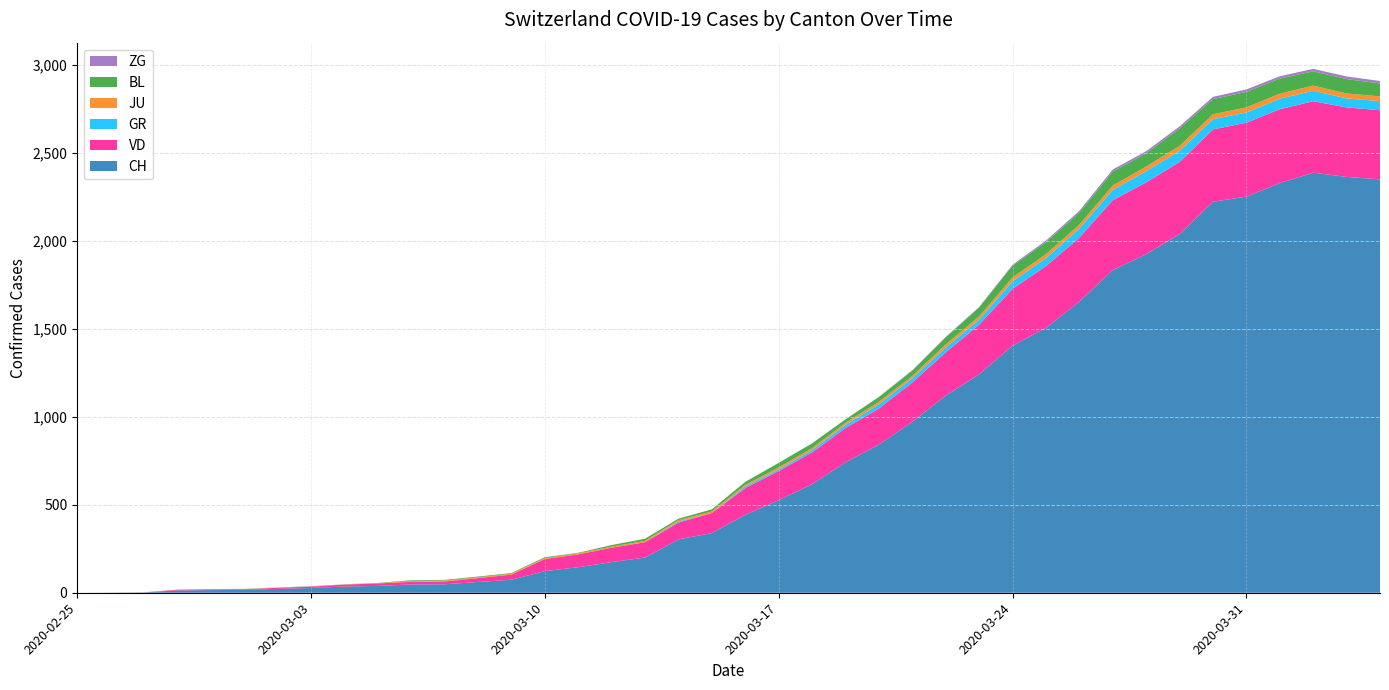

Reading left to right, what are all the values shown in this chart?

CH: 2020-02-25=0	2020-02-26=1	2020-02-27=2	2020-02-28=13	2020-02-29=15	2020-03-01=16	2020-03-02=22	2020-03-03=27	2020-03-04=35	2020-03-05=39	2020-03-06=47	2020-03-07=48	2020-03-08=61	2020-03-09=74	2020-03-10=123	2020-03-11=145	2020-03-12=174	2020-03-13=200	2020-03-14=303	2020-03-15=339	2020-03-16=443	2020-03-17=526	2020-03-18=617	2020-03-19=741	2020-03-20=842	2020-03-21=971	2020-03-22=1120	2020-03-23=1241	2020-03-24=1404	2020-03-25=1505	2020-03-26=1654	2020-03-27=1834	2020-03-28=1924	2020-03-29=2038	2020-03-30=2222	2020-03-31=2251	2020-04-01=2328	2020-04-02=2387	2020-04-03=2363	2020-04-04=2349
VD: 2020-02-25=0	2020-02-26=0	2020-02-27=0	2020-02-28=4	2020-02-29=4	2020-03-01=4	2020-03-02=6	2020-03-03=8	2020-03-04=11	2020-03-05=14	2020-03-06=15	2020-03-07=16	2020-03-08=22	2020-03-09=29	2020-03-10=69	2020-03-11=73	2020-03-12=82	2020-03-13=87	2020-03-14=96	2020-03-15=114	2020-03-16=152	2020-03-17=166	2020-03-18=181	2020-03-19=195	2020-03-20=205	2020-03-21=224	2020-03-22=246	2020-03-23=282	2020-03-24=323	2020-03-25=351	2020-03-26=364	2020-03-27=397	2020-03-28=408	2020-03-29=410	2020-03-30=411	2020-03-31=420	2020-04-01=420	2020-04-02=406	2020-04-03=395	2020-04-04=393
GR: 2020-02-25=0	2020-02-26=0	2020-02-27=0	2020-02-28=0	2020-02-29=0	2020-03-01=0	2020-03-02=0	2020-03-03=0	2020-03-04=0	2020-03-05=0	2020-03-06=0	2020-03-07=0	2020-03-08=0	2020-03-09=0	2020-03-10=0	2020-03-11=0	2020-03-12=0	2020-03-13=0	2020-03-14=6	2020-03-15=0	2020-03-16=9	2020-03-17=9	2020-03-18=13	2020-03-19=18	2020-03-20=24	2020-03-21=24	2020-03-22=27	2020-03-23=29	2020-03-24=43	2020-03-25=45	2020-03-26=52	2020-03-27=58	2020-03-28=63	2020-03-29=63	2020-03-30=58	2020-03-31=58	2020-04-01=59	2020-04-02=60	2020-04-03=51	2020-04-04=52
JU: 2020-02-25=0	2020-02-26=0	2020-02-27=1	2020-02-28=1	2020-02-29=1	2020-03-01=1	2020-03-02=1	2020-03-03=1	2020-03-04=1	2020-03-05=2	2020-03-06=5	2020-03-07=5	2020-03-08=5	2020-03-09=5	2020-03-10=5	2020-03-11=6	2020-03-12=6	2020-03-13=8	2020-03-14=8	2020-03-15=9	2020-03-16=9	2020-03-17=11	2020-03-18=11	2020-03-19=12	2020-03-20=14	2020-03-21=13	2020-03-22=18	2020-03-23=18	2020-03-24=22	2020-03-25=23	2020-03-26=22	2020-03-27=25	2020-03-28=27	2020-03-29=28	2020-03-30=28	2020-03-31=29	2020-04-01=29	2020-04-02=29	2020-04-03=28	2020-04-04=27
BL: 2020-02-25=0	2020-02-26=0	2020-02-27=0	2020-02-28=0	2020-02-29=1	2020-03-01=1	2020-03-02=1	2020-03-03=1	2020-03-04=1	2020-03-05=1	2020-03-06=4	2020-03-07=4	2020-03-08=4	2020-03-09=4	2020-03-10=5	2020-03-11=3	2020-03-12=9	2020-03-13=12	2020-03-14=8	2020-03-15=12	2020-03-16=17	2020-03-17=26	2020-03-18=27	2020-03-19=19	2020-03-20=27	2020-03-21=30	2020-03-22=40	2020-03-23=51	2020-03-24=66	2020-03-25=68	2020-03-26=68	2020-03-27=79	2020-03-28=75	2020-03-29=99	2020-03-30=86	2020-03-31=88	2020-04-01=86	2020-04-02=81	2020-04-03=82	2020-04-04=73
ZG: 2020-02-25=0	2020-02-26=0	2020-02-27=0	2020-02-28=0	2020-02-29=0	2020-03-01=0	2020-03-02=0	2020-03-03=0	2020-03-04=0	2020-03-05=0	2020-03-06=0	2020-03-07=0	2020-03-08=0	2020-03-09=0	2020-03-10=0	2020-03-11=0	2020-03-12=0	2020-03-13=0	2020-03-14=0	2020-03-15=0	2020-03-16=0	2020-03-17=0	2020-03-18=0	2020-03-19=1	2020-03-20=1	2020-03-21=3	2020-03-22=3	2020-03-23=3	2020-03-24=6	2020-03-25=9	2020-03-26=10	2020-03-27=12	2020-03-28=12	2020-03-29=12	2020-03-30=13	2020-03-31=14	2020-04-01=13	2020-04-02=14	2020-04-03=15	2020-04-04=14